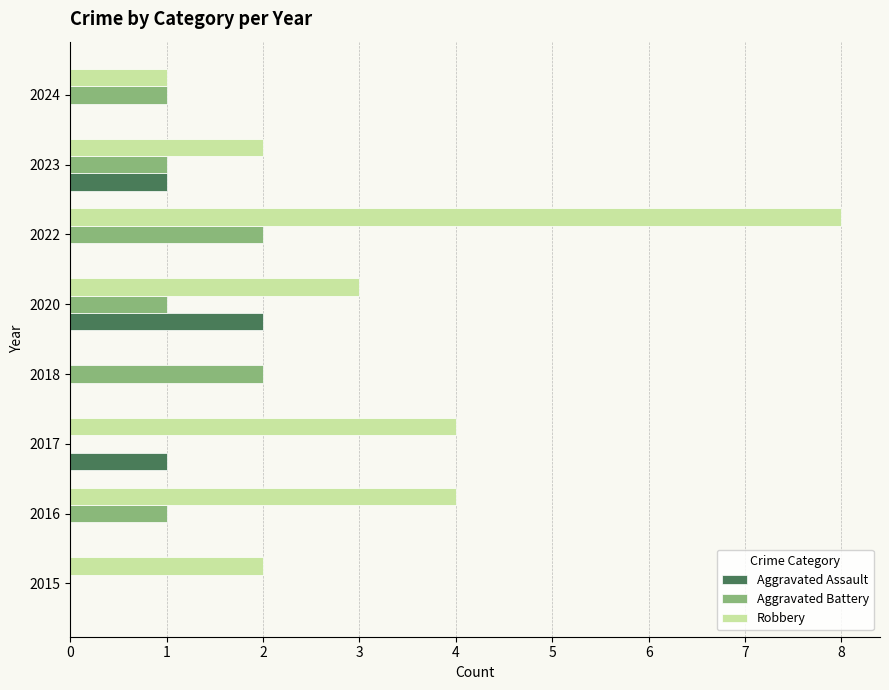

What is the sum of the Robbery values at 2018 and 2020?

3